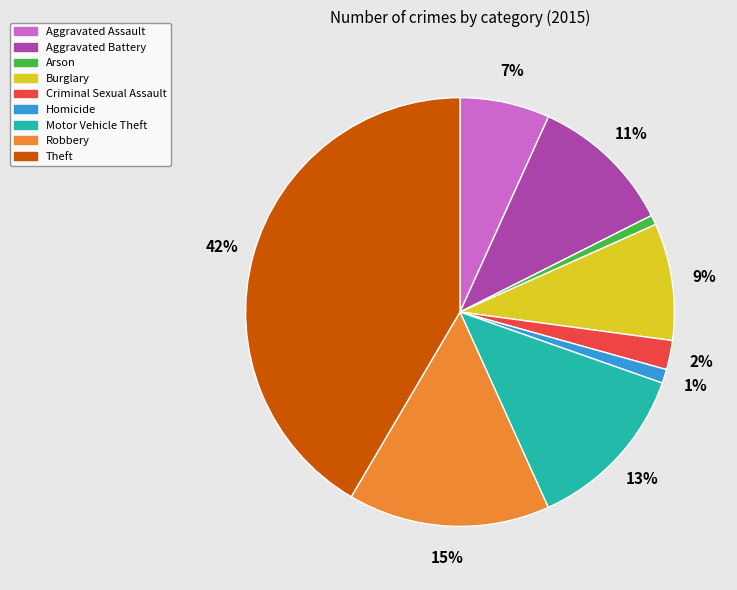

Is the sum of Robbery and Burglary greater than half?

No